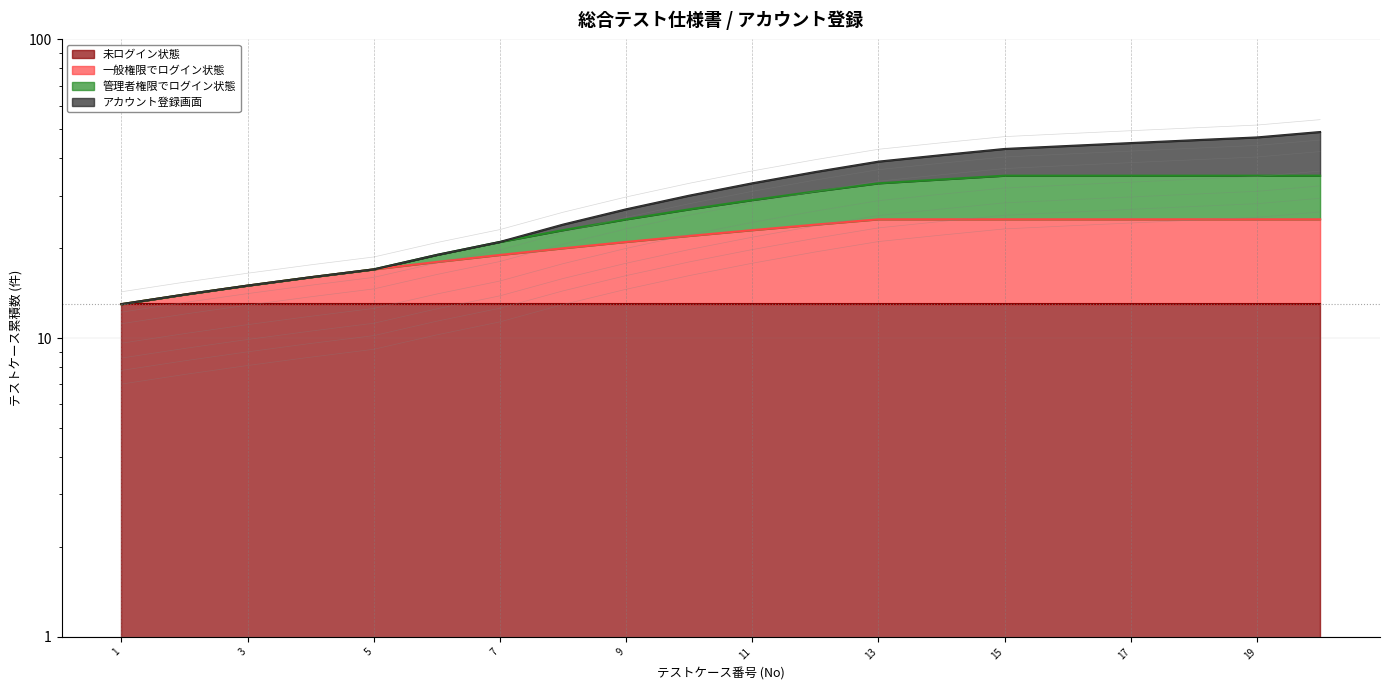

At which category is the sum across all series the highest?

20